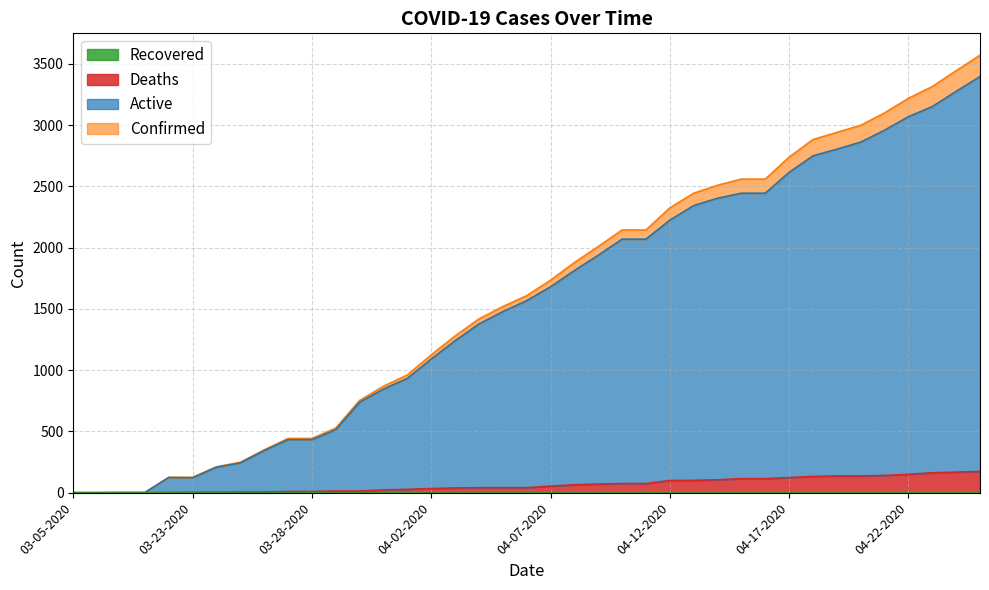

What is the difference between the highest and lowest values at 04-24-2020?

3275